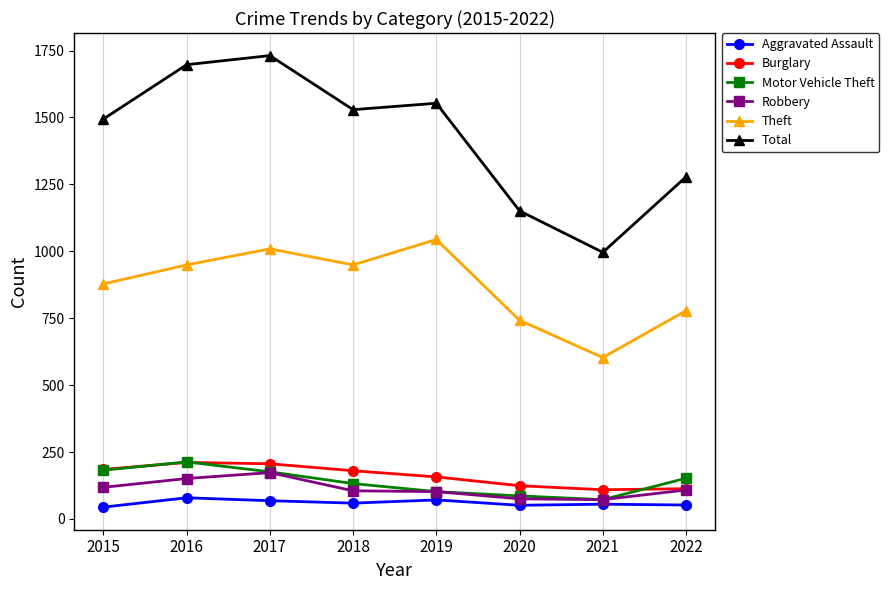

Count the number of data series in this chart.

6